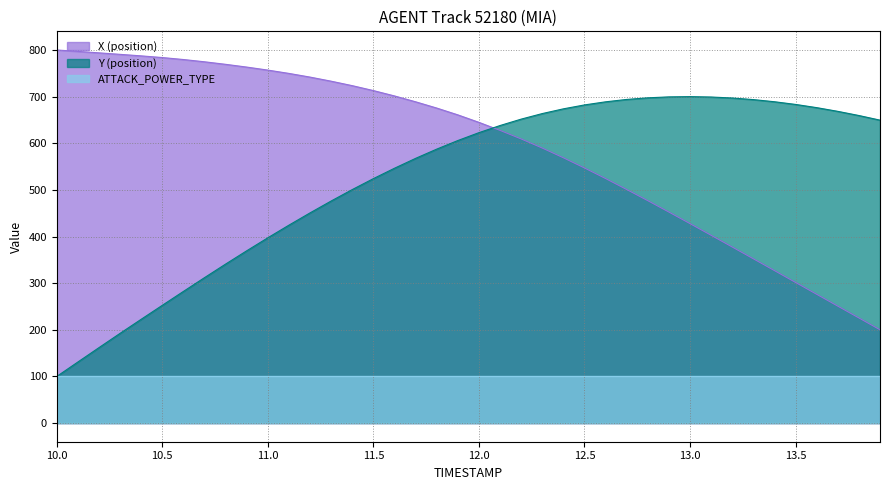

What is the smallest value displayed?

100.0